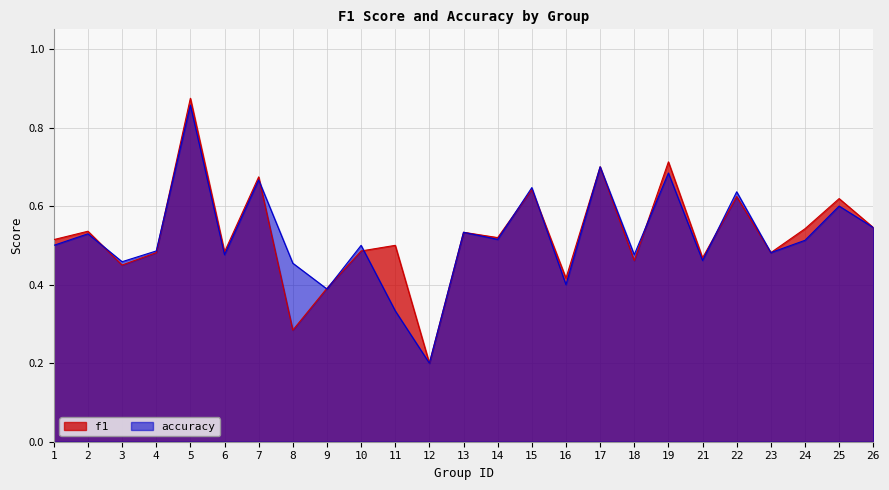

What is the total value across all series at 24?

1.1